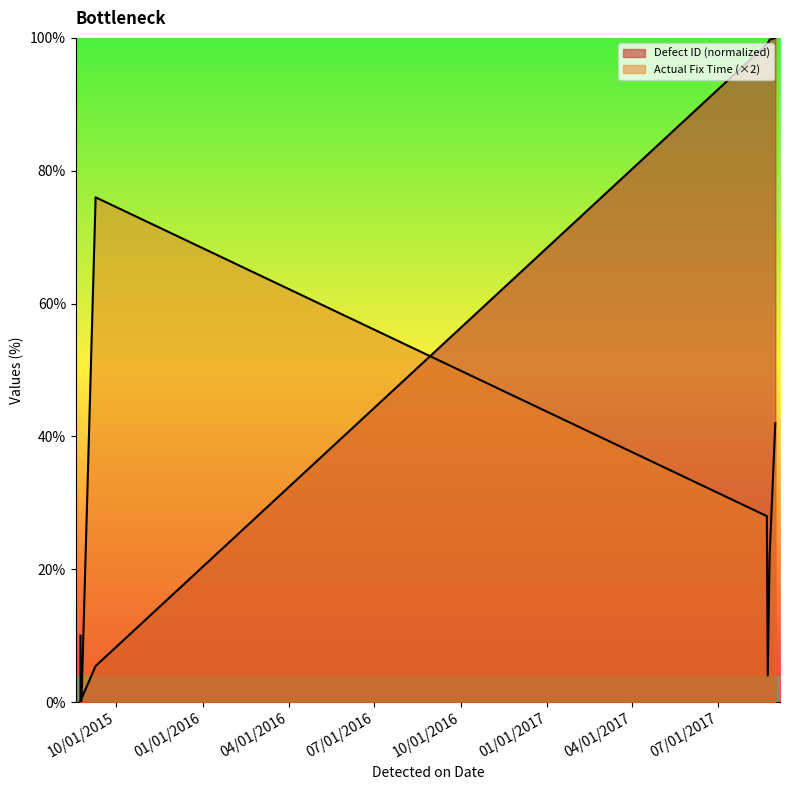

What is the difference between the second highest and minimum values in the Actual Fix Time series?

42.0